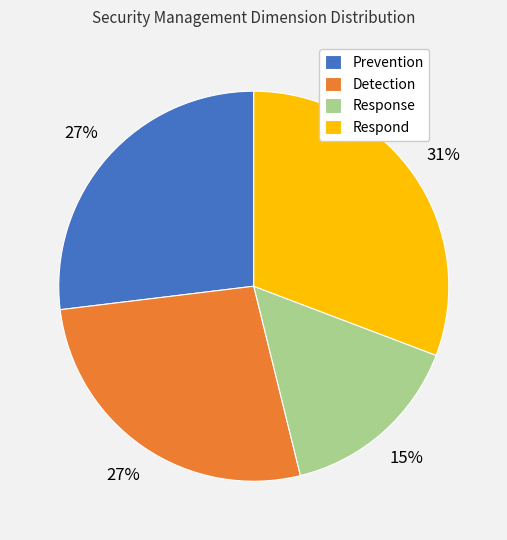

Which category has the smallest portion of the pie?

Response